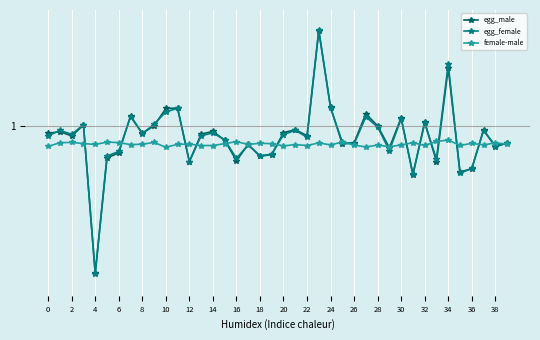

What are all the series names shown in the legend?

egg_male, egg_female, female-male